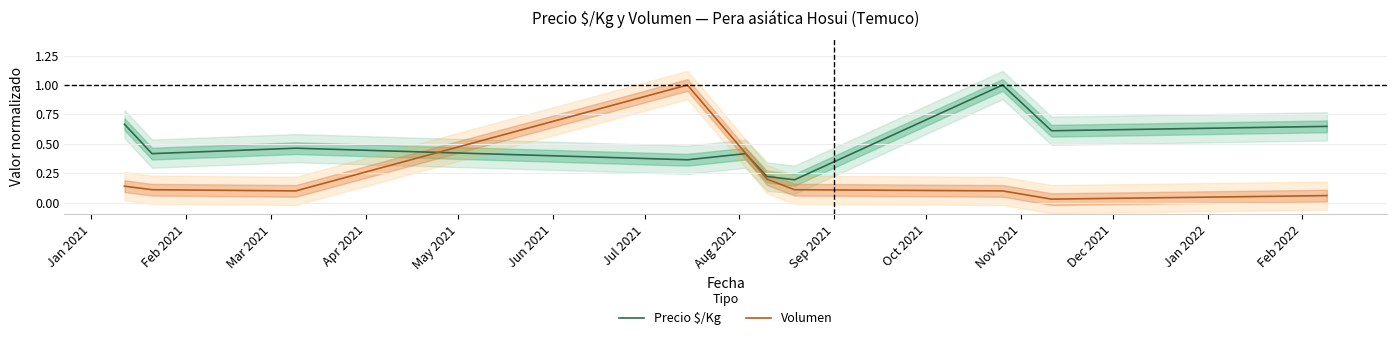

What is the difference between the Precio $/Kg values at Oct 2021 and Apr 2021?

0.3